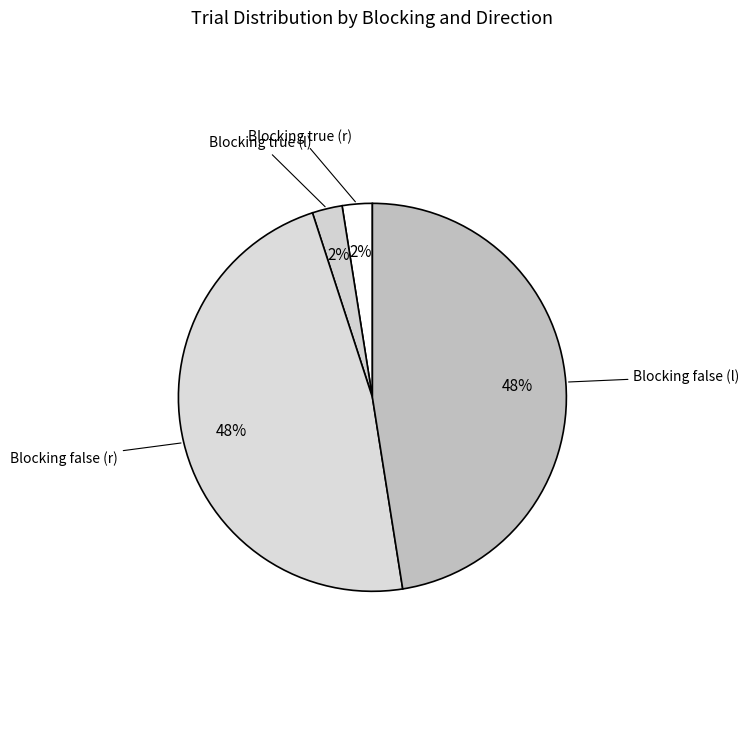

Does Blocking true (l) represent more than half of the total?

No